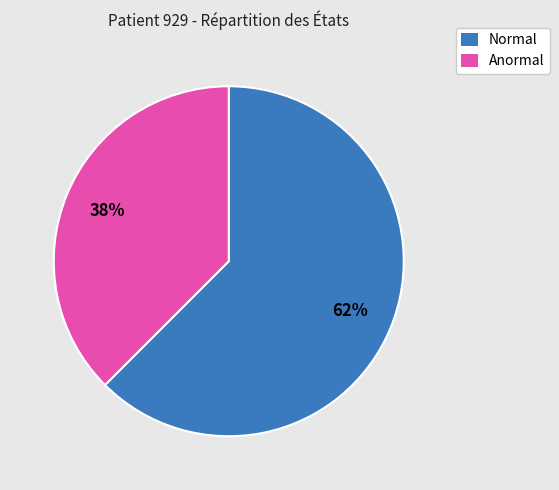

How many slices are in this pie chart?

2